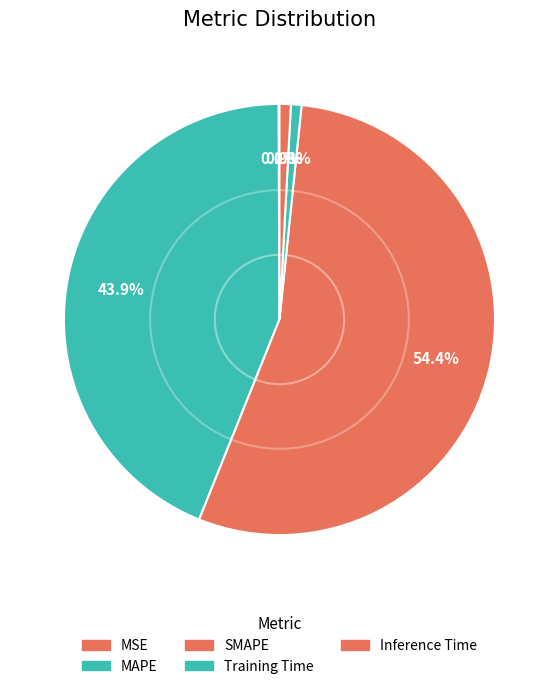

Does any single category account for the majority?

Yes